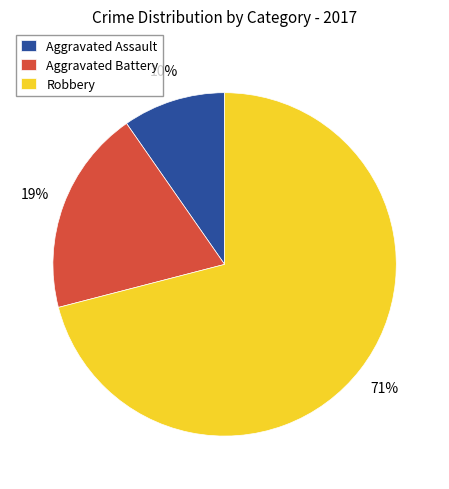

To the nearest percent, what is the difference between the Robbery and Aggravated Battery slice percentages?

52%